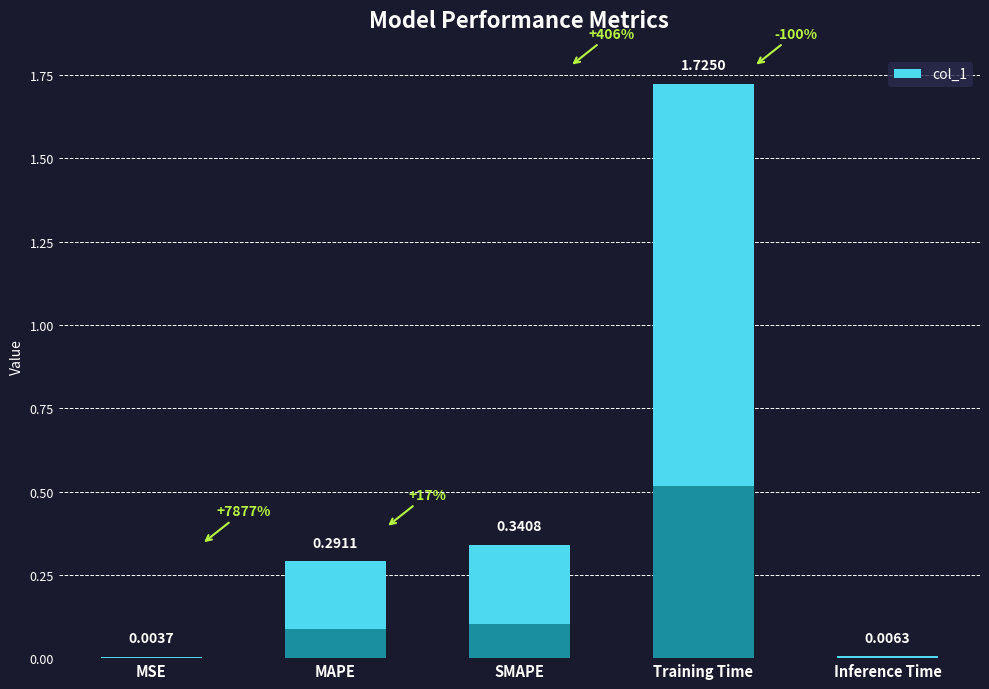

What is the average value?

0.5